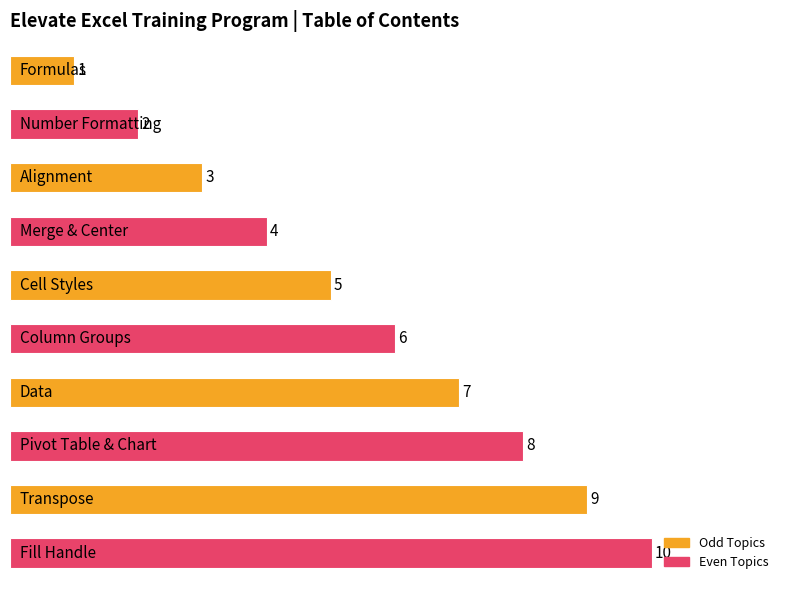

How many values are between 3 and 8?

6